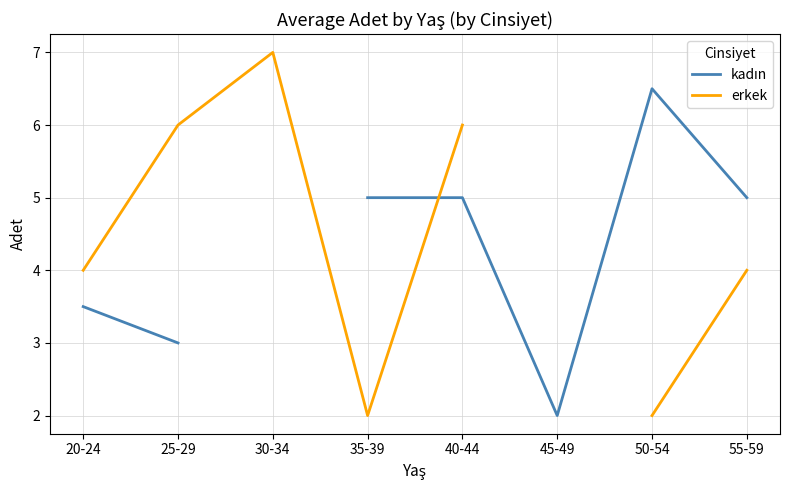

Which series has the largest range (max minus min)?

erkek